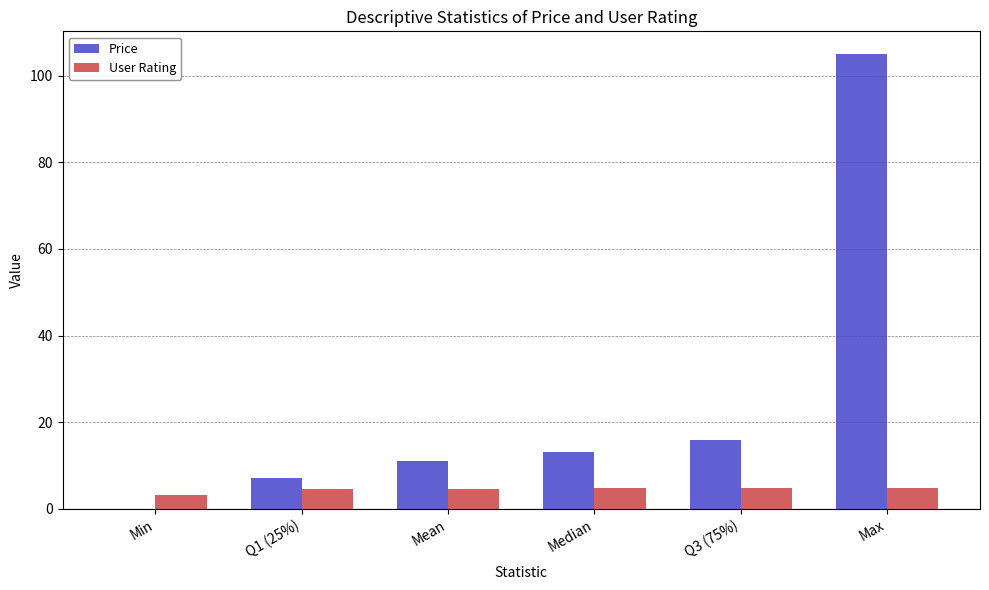

What is the sum of all User Rating values?

26.8